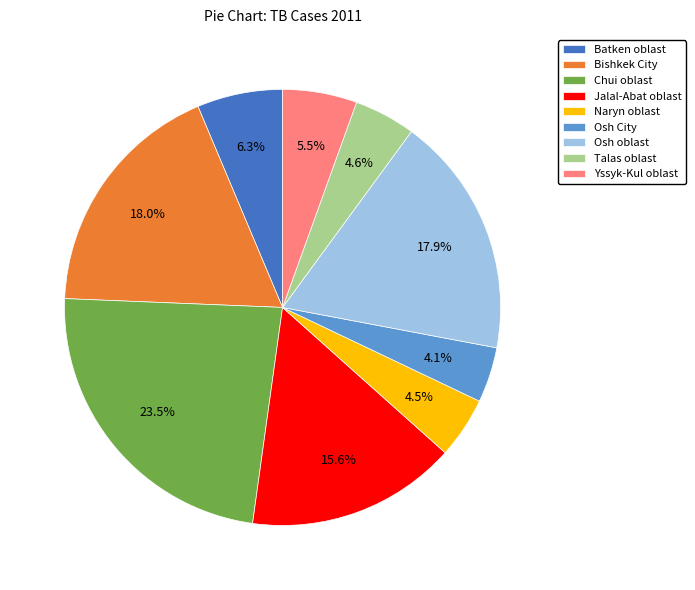

Do Jalal-Abat oblast and Bishkek City together represent more than half of the pie?

No